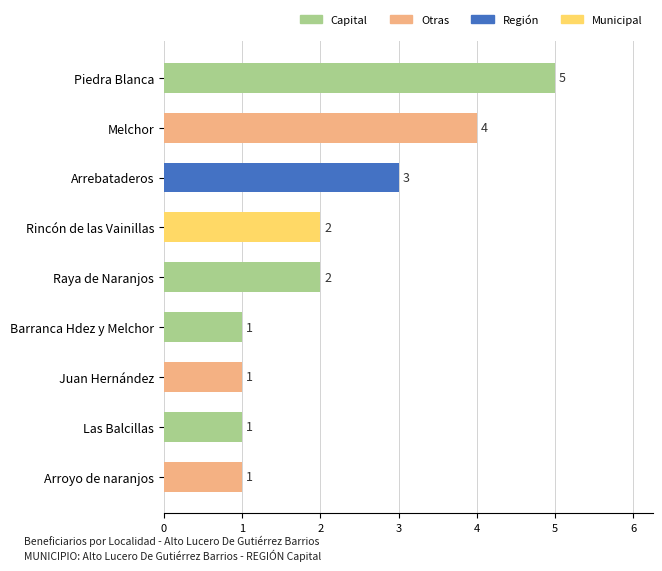

What is the difference between the maximum and minimum values?

4